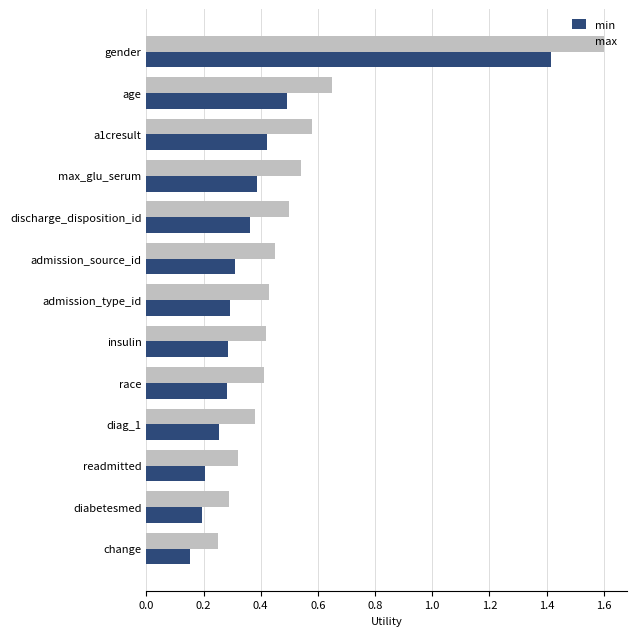

At diabetesmed, list the series in order from largest to smallest.

max, min